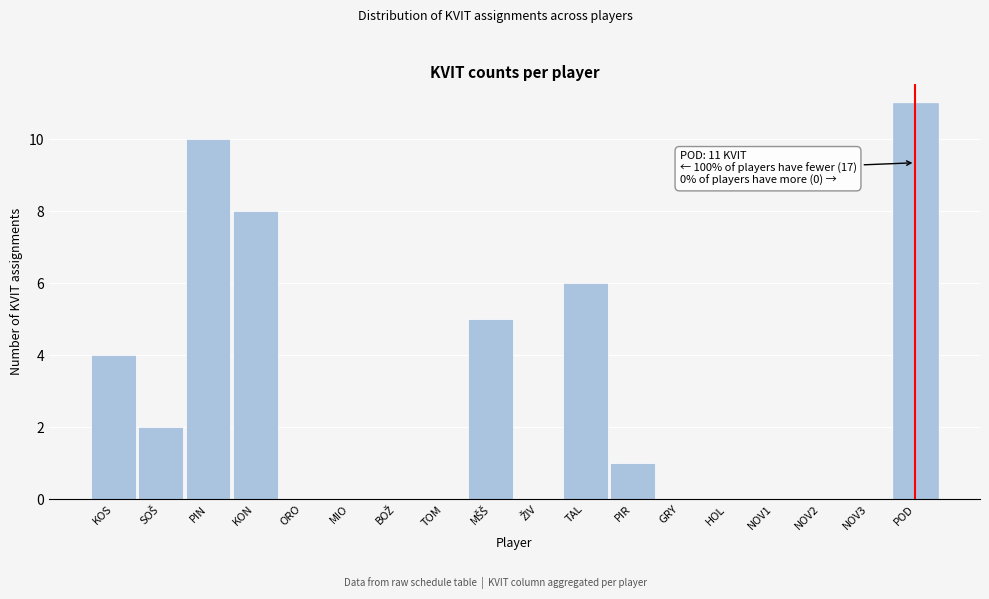

Which category has the highest value across all series?

POD